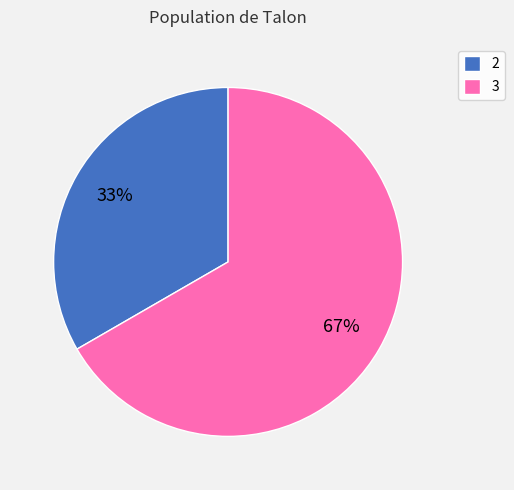

To the nearest percent, what is the combined percentage of 3 and 2?

100%